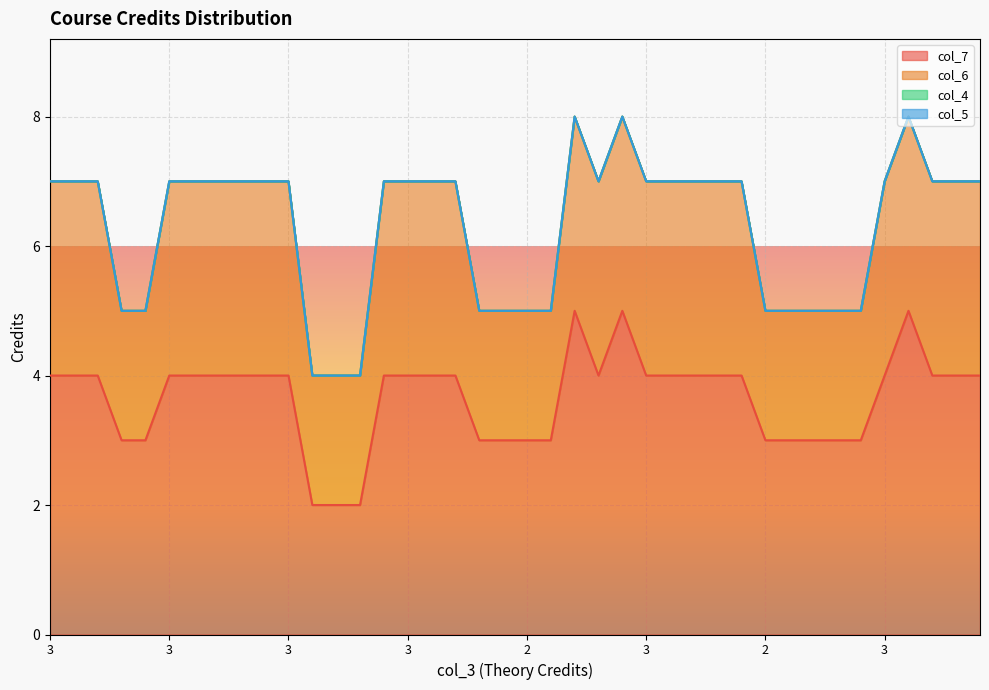

Which series has the largest range (max minus min)?

col_7